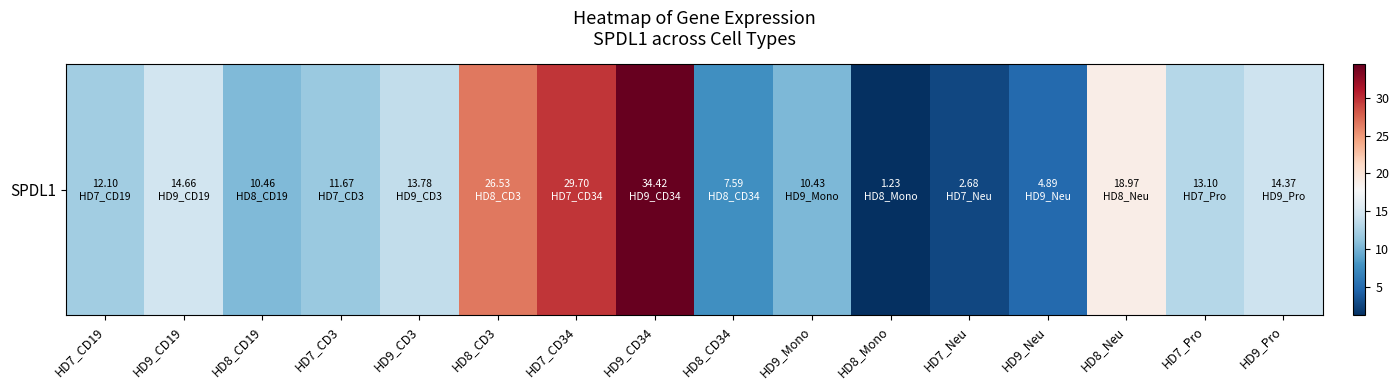

The value at HD7_Pro is 13.1. True or false?

True